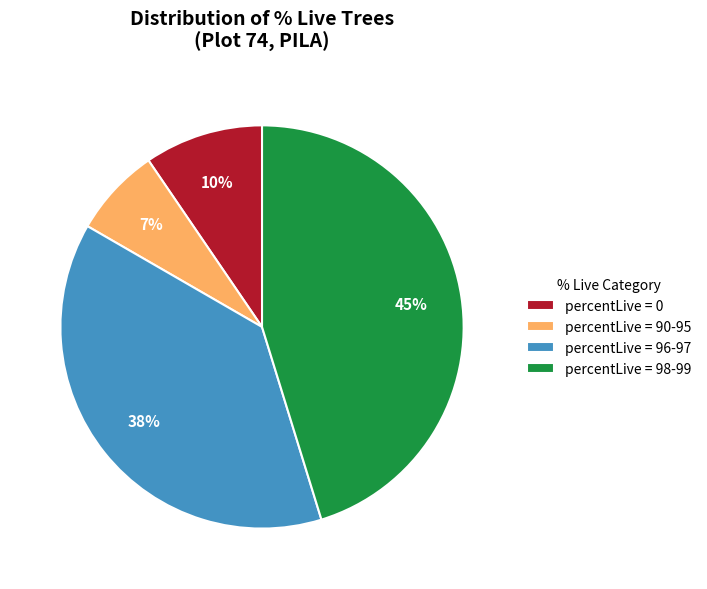

Which slice is the largest?

percentLive = 98-99